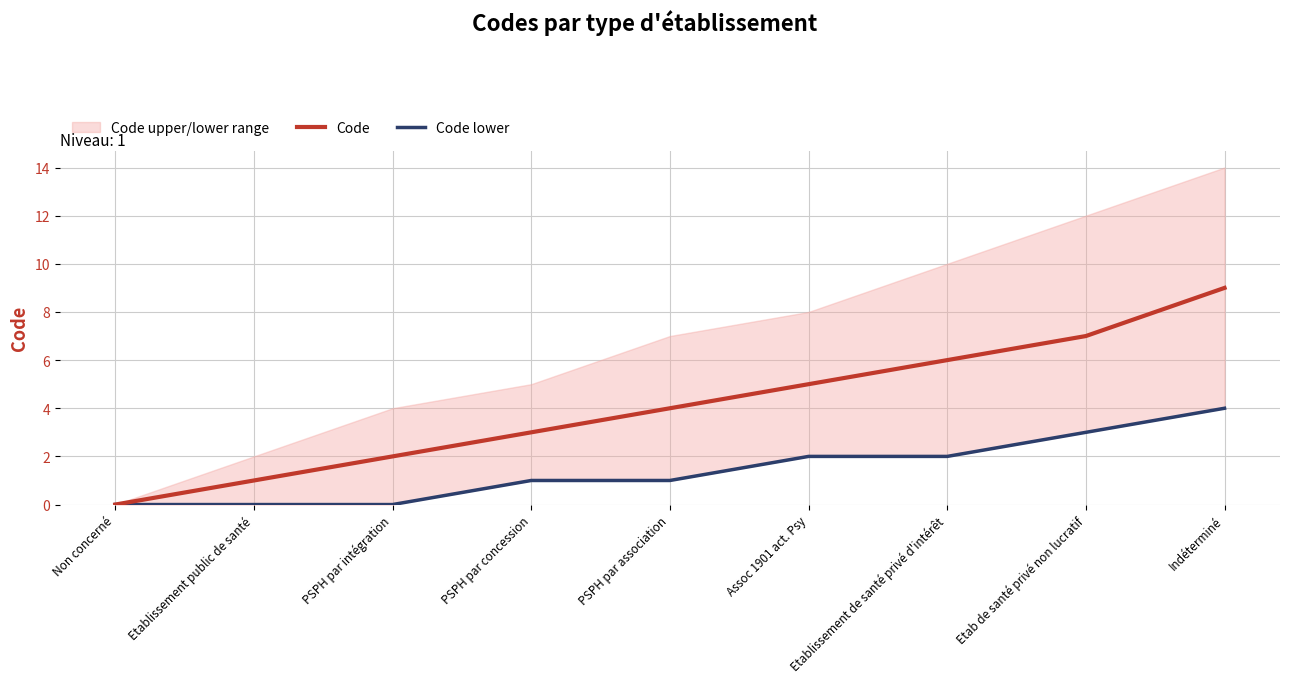

What value does the Code series have at Etablissement public de santé?

1